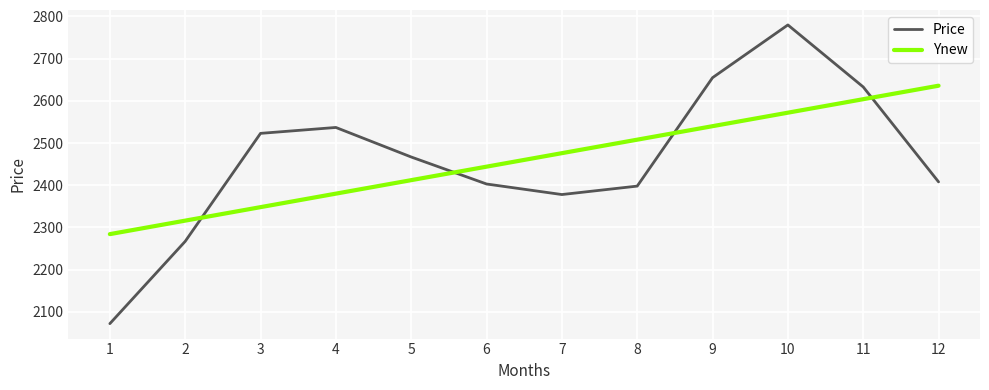

How many lines are shown in the chart?

2